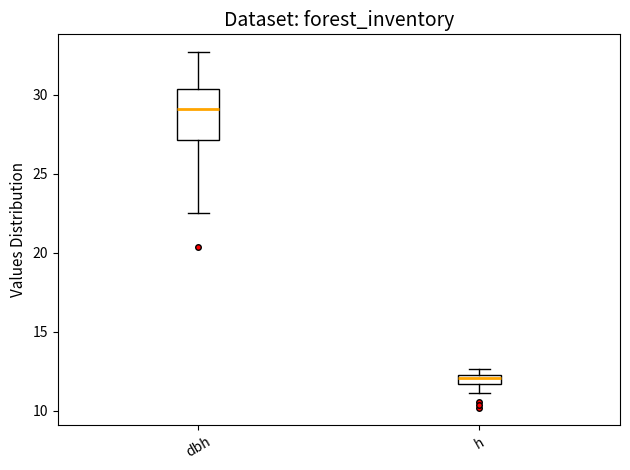

Where does the lower whisker of the box for h end on the y-axis? The values are not printed on the chart, so give them approximately, as read against the axis.

11.0